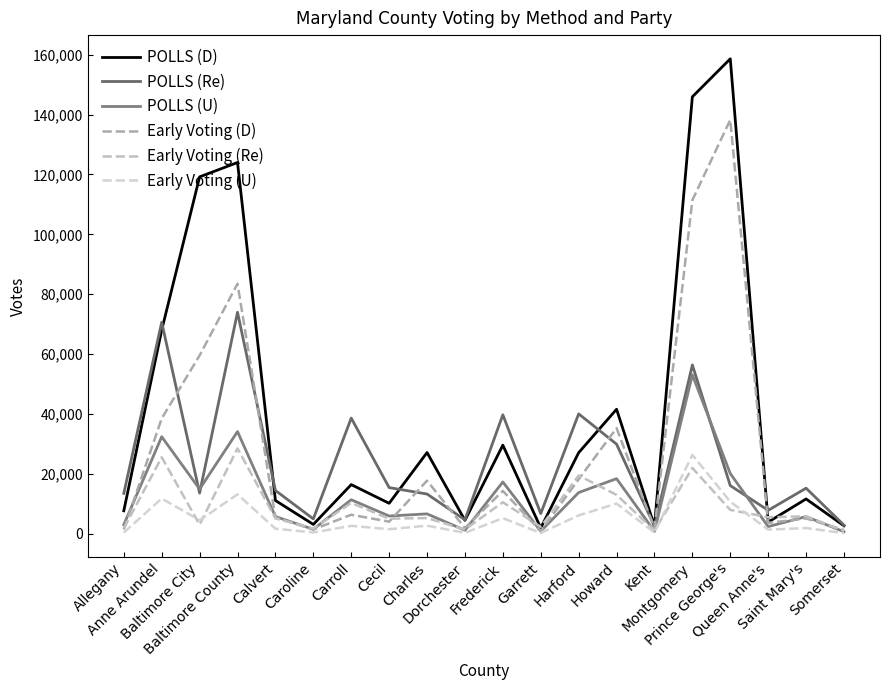

What is the value of the Early Voting (Re) point at the 4th from the left?

28522